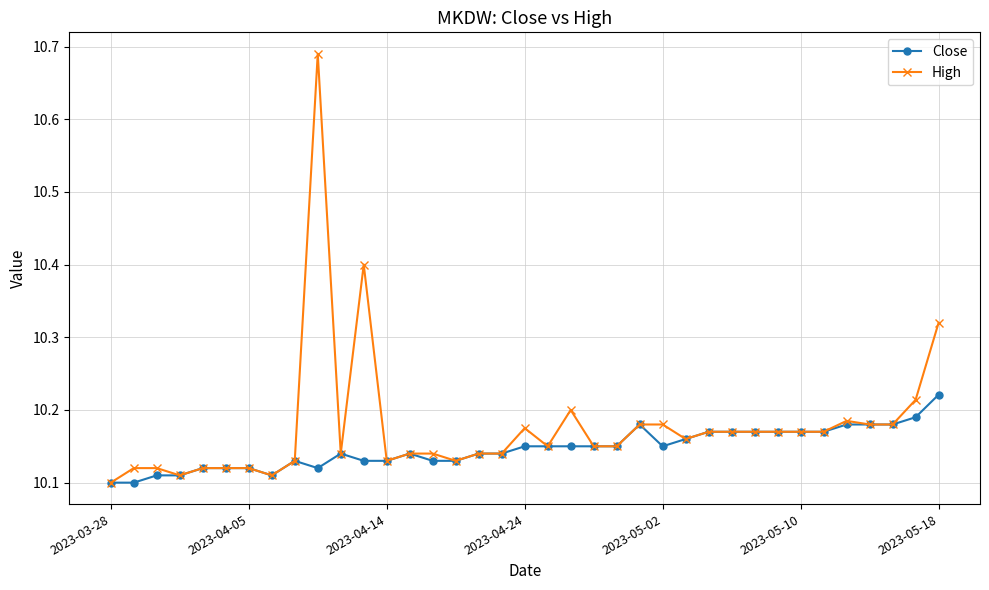

Which series has the largest range (max minus min)?

High